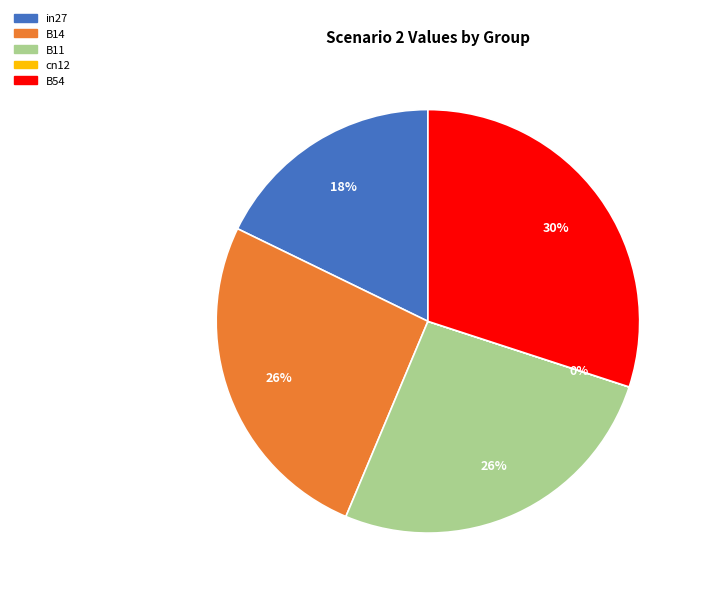

Is it true that in27 is 24% of the pie?

False